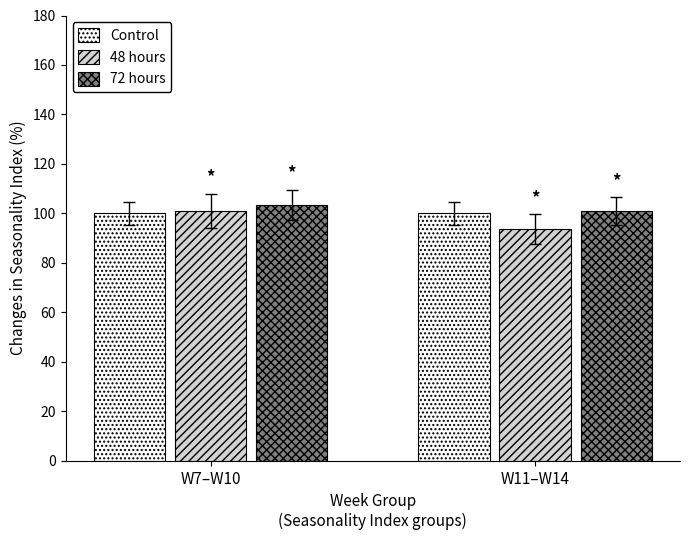

Is the value of 72 hours at W7–W10 greater than the value of 48 hours at W11–W14?

Yes